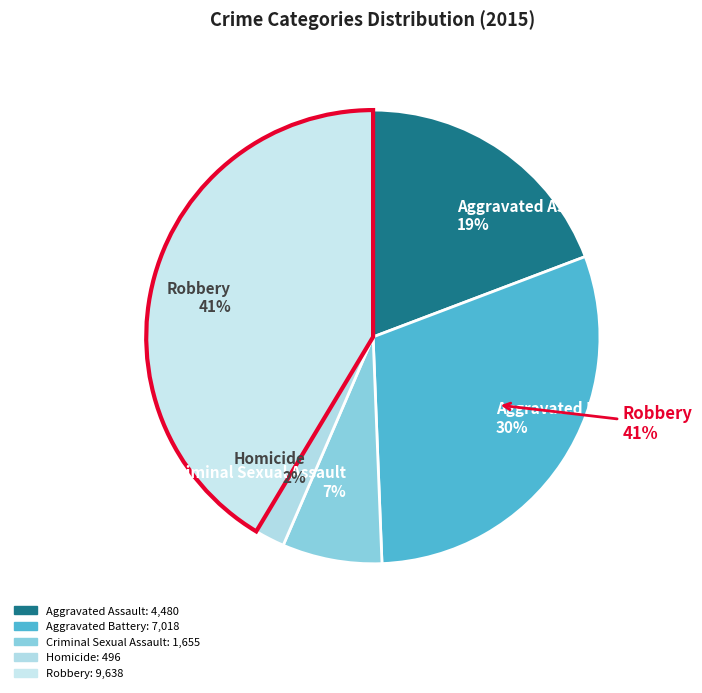

What is the change in value from Aggravated Assault to Aggravated Battery?

+2538